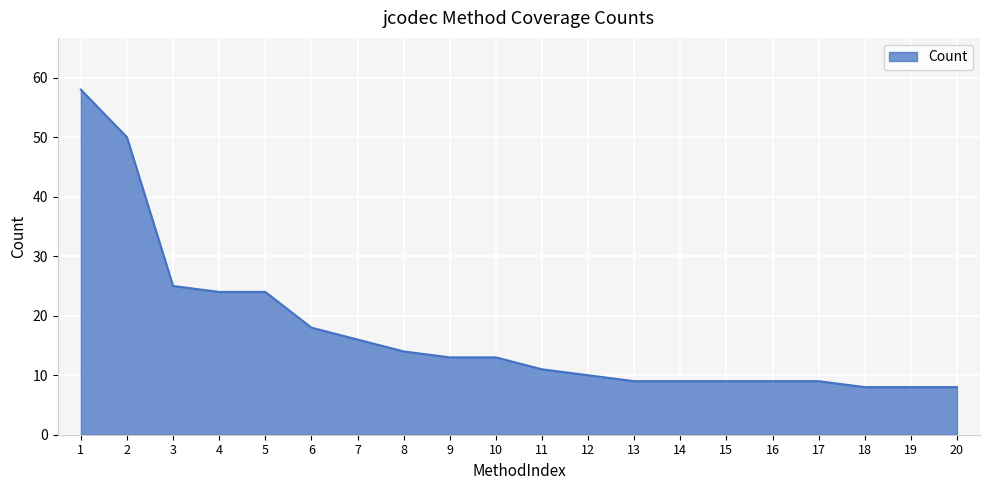

What is the greatest value displayed?

58